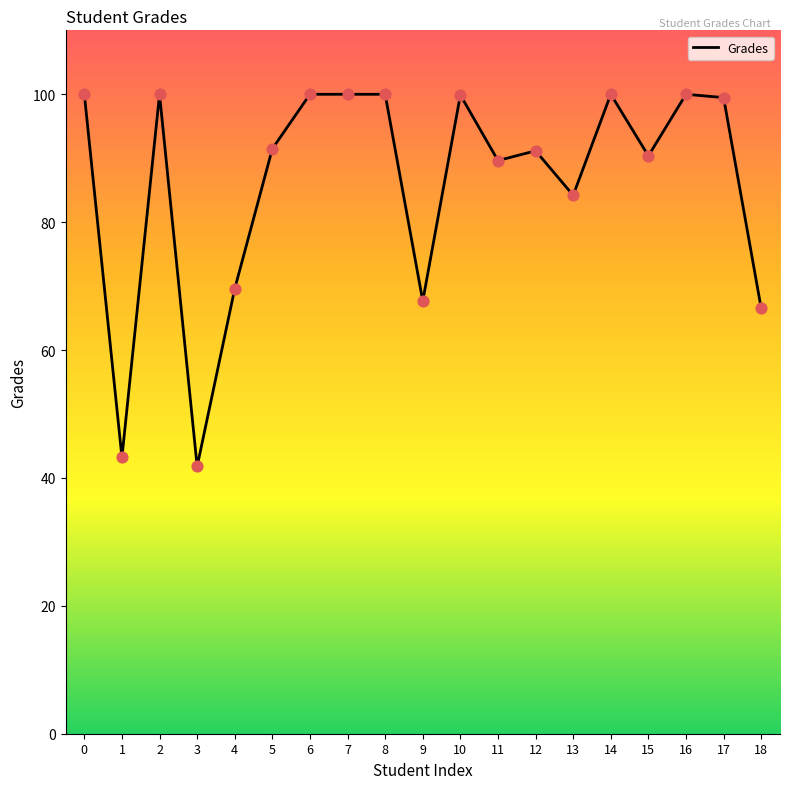

Which has a higher value, 17 or 11?

17